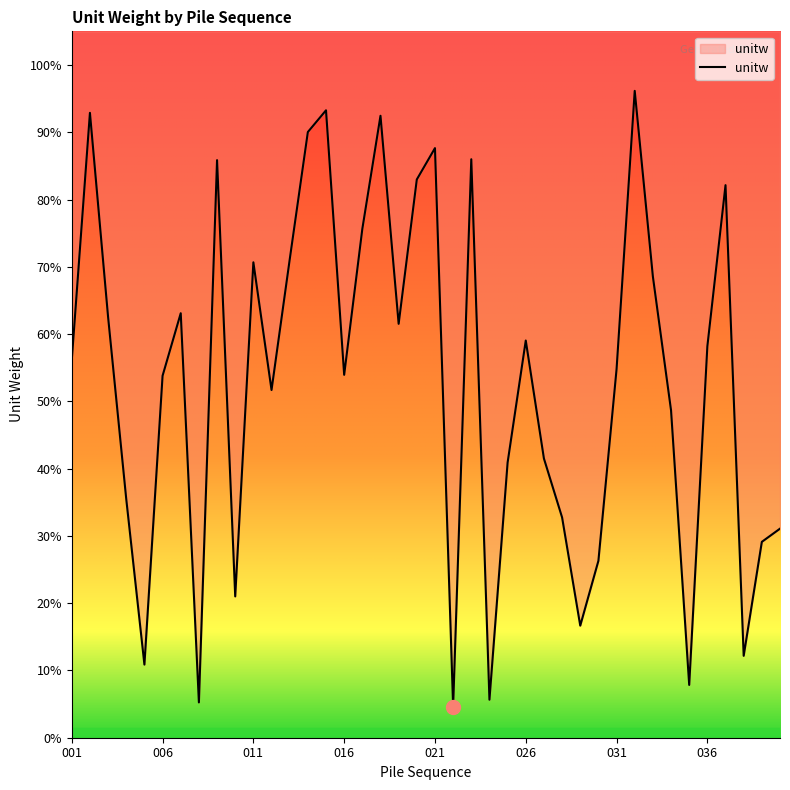

Does the chart have visible grid lines?

No